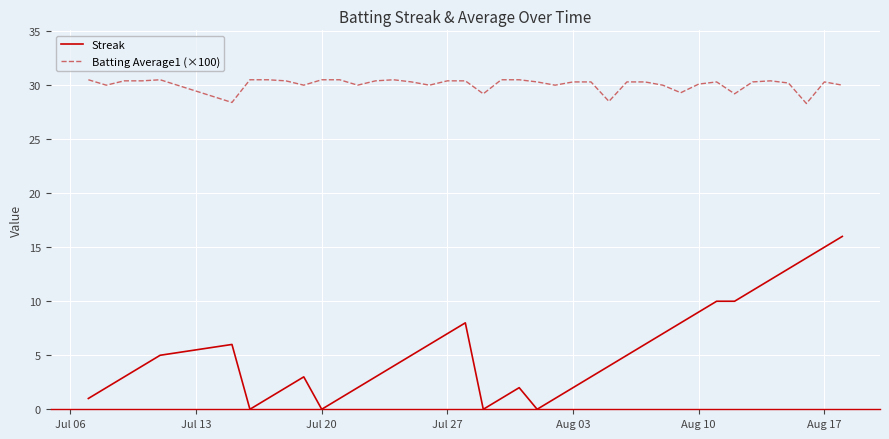

List the series in order of their peak value, highest first.

Batting Average1 (×100), Streak